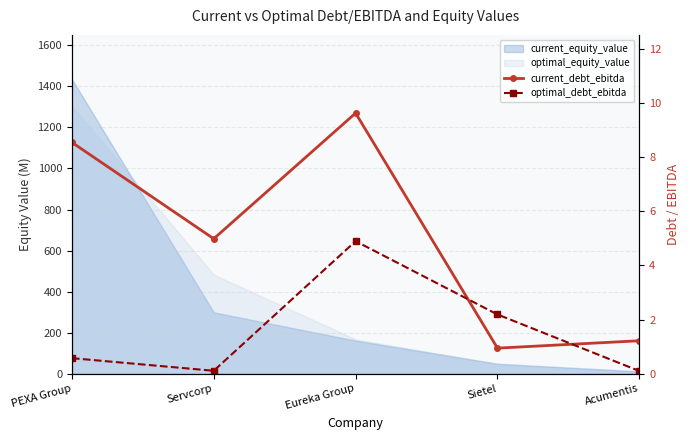

Reading right to left, list all the values displayed in this chart.

current_debt_ebitda: 1.2	0.9	9.6	5.0	8.5
optimal_debt_ebitda: 0.1	2.2	4.9	0.1	0.6